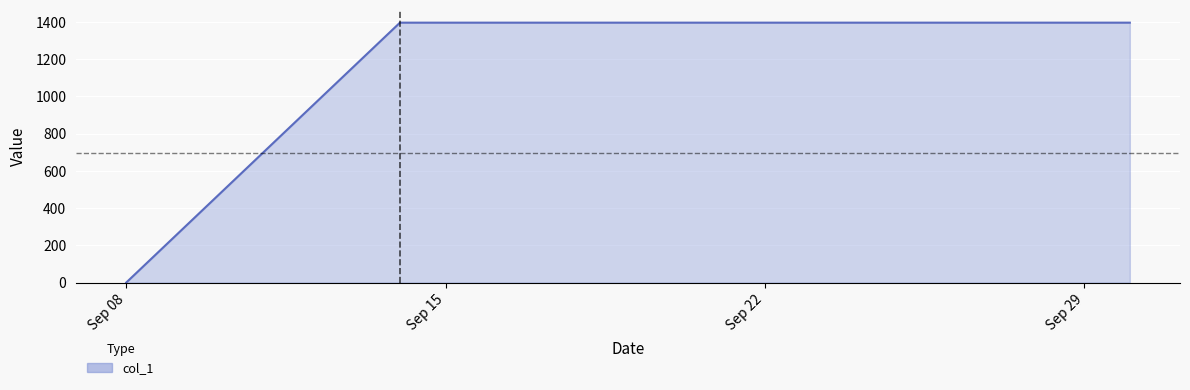

What is the greatest value displayed?

1395